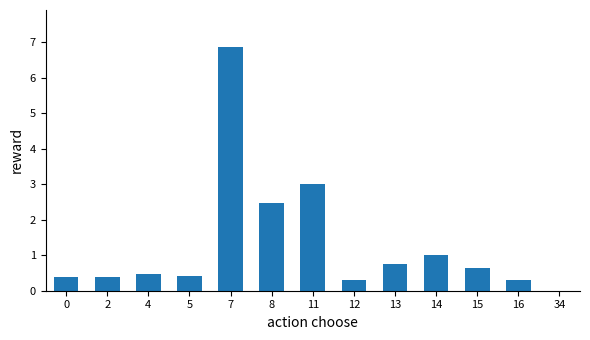

Which category has the highest value across all series?

7